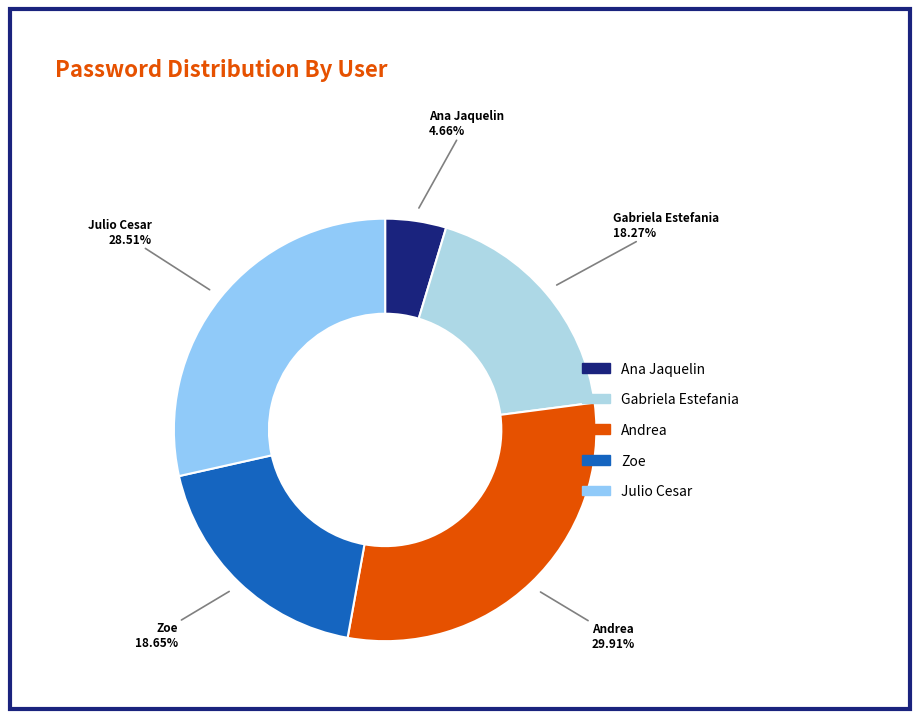

Between Julio Cesar and Zoe, which is larger?

Julio Cesar